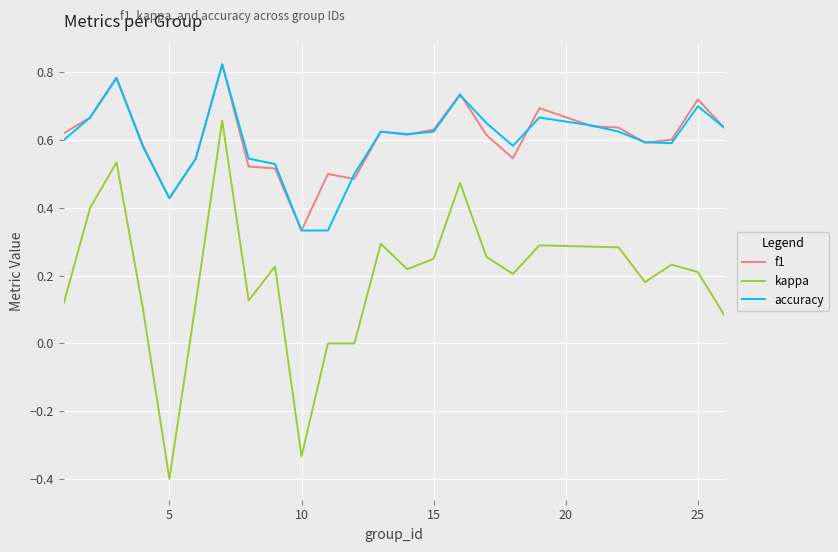

How many accuracy values are between 0 and 1?

25